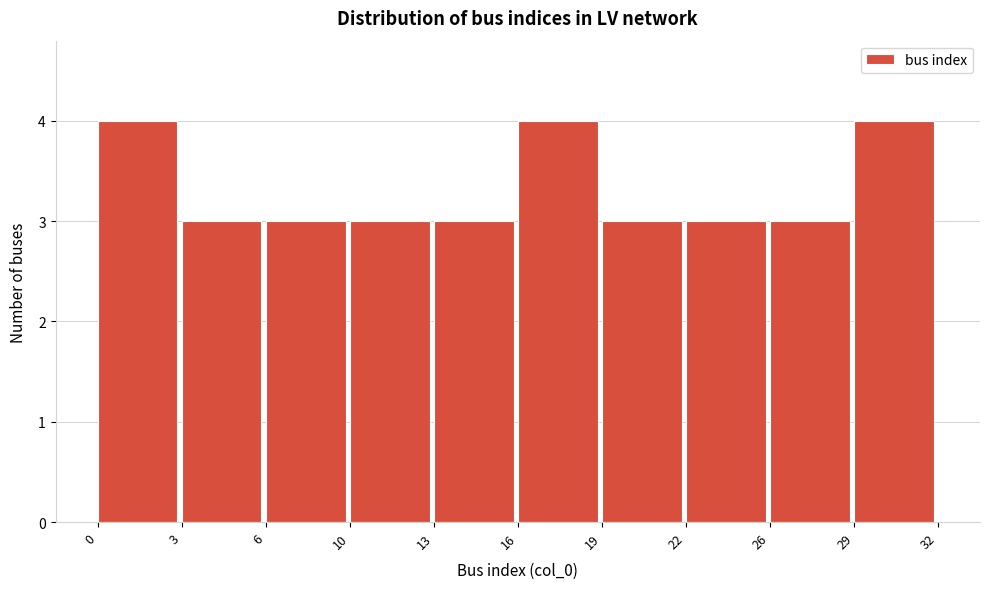

Reading left to right, list all the values displayed in this chart.

0=4	3=3	6=3	10=3	13=3	16=4	19=3	22=3	26=3	29=4